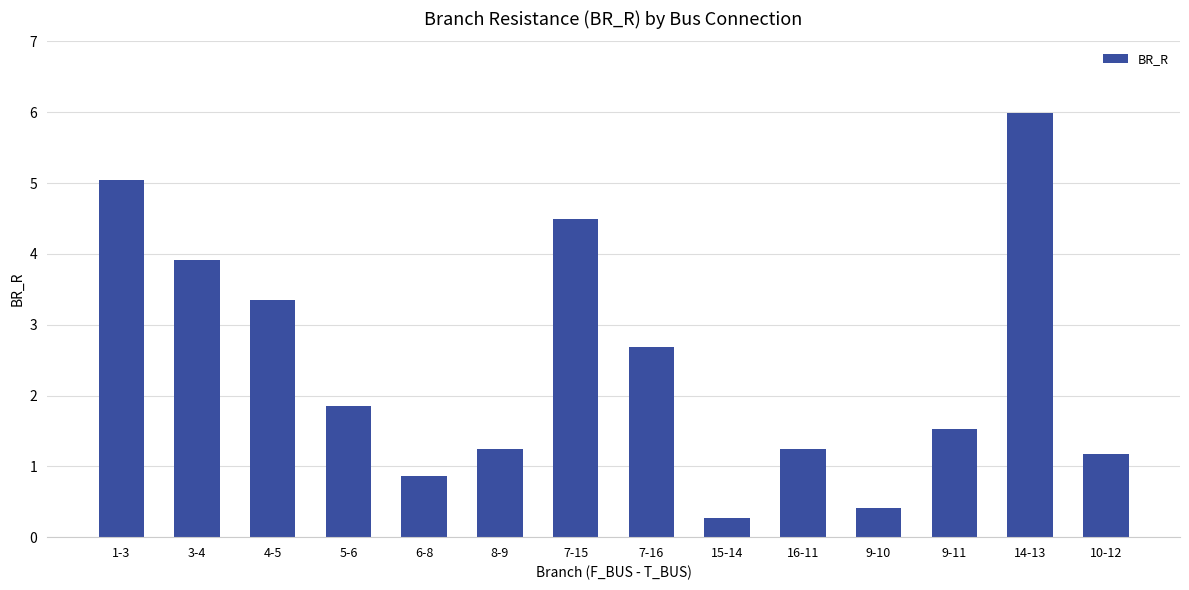

What is the label of the 11th bar from the left?

9-10